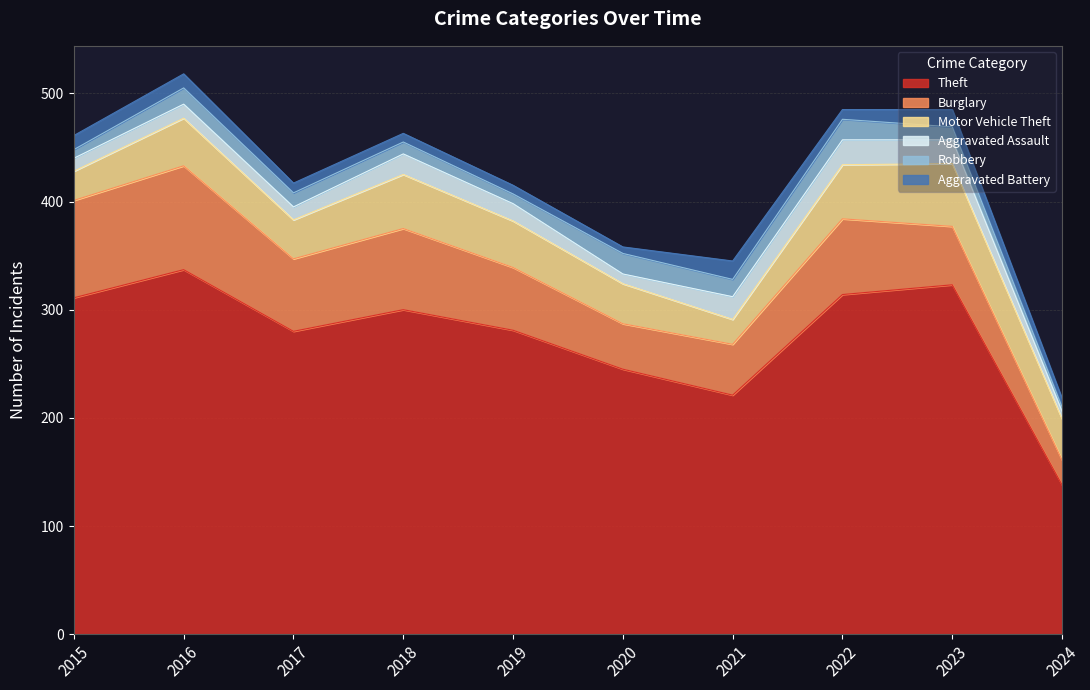

At 2023, list the series in order from smallest to largest.

Robbery, Aggravated Battery, Aggravated Assault, Burglary, Motor Vehicle Theft, Theft